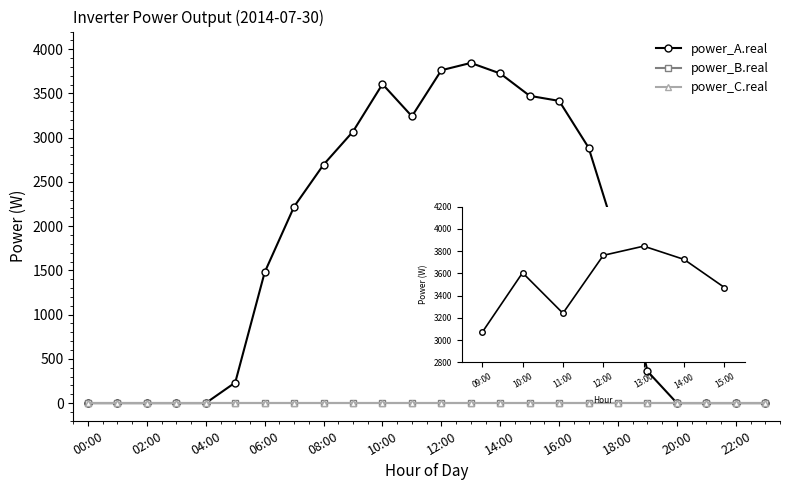

Rank the series by their maximum value, from highest to lowest.

power_A.real, power_B.real, power_C.real